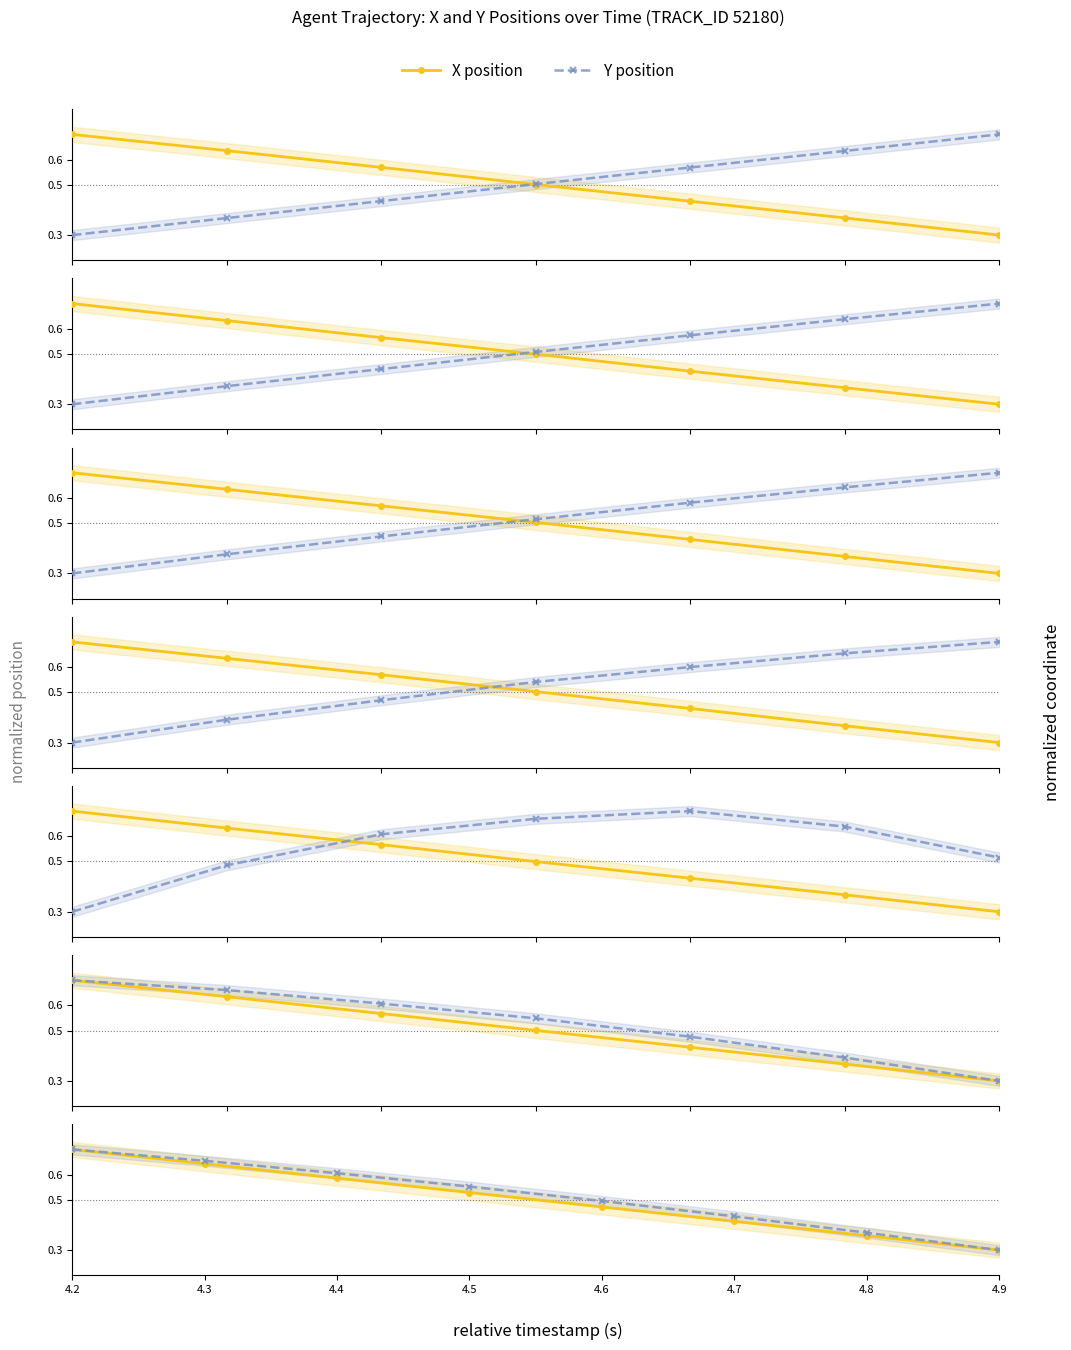

What is the difference between the second highest and minimum values in the Y position series?

0.4